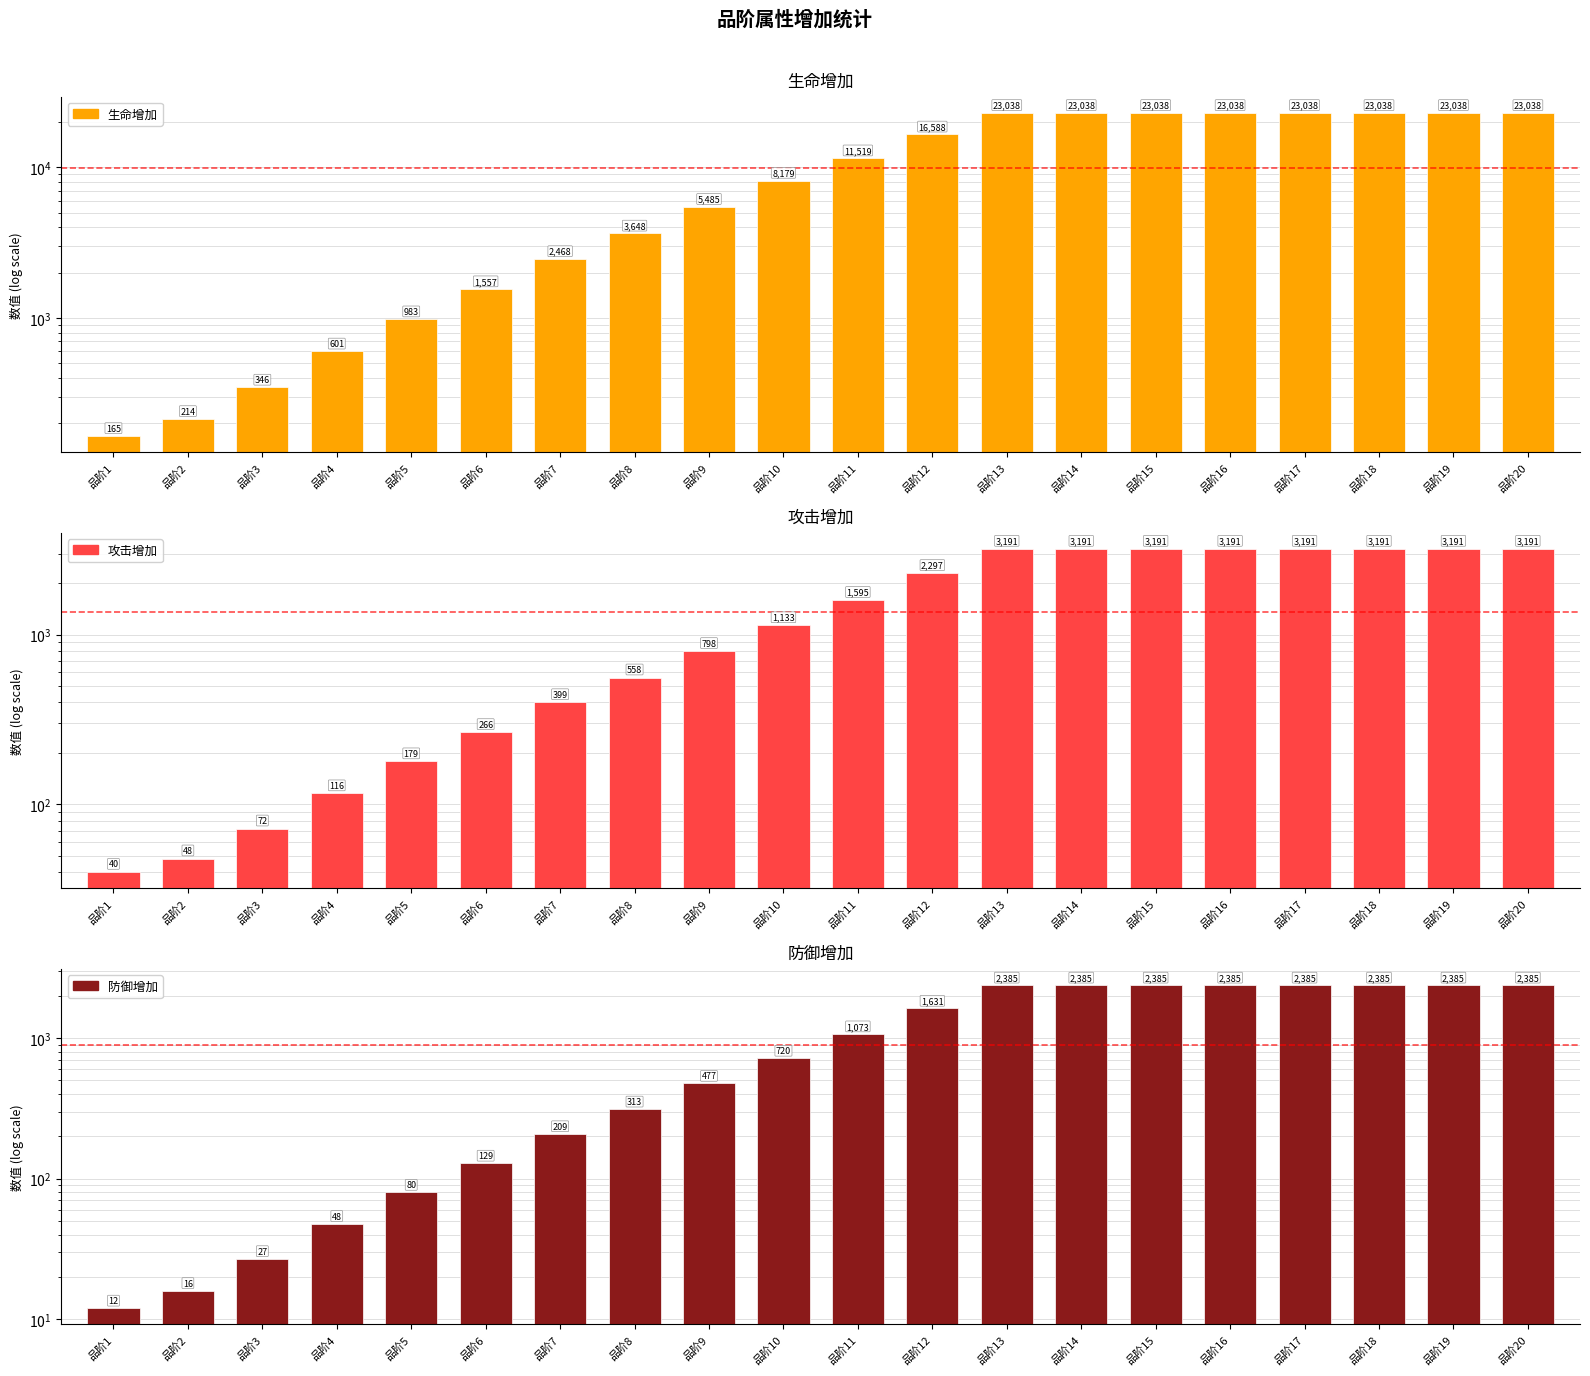

List the series in order of their peak value, highest first.

生命增加, 攻击增加, 防御增加